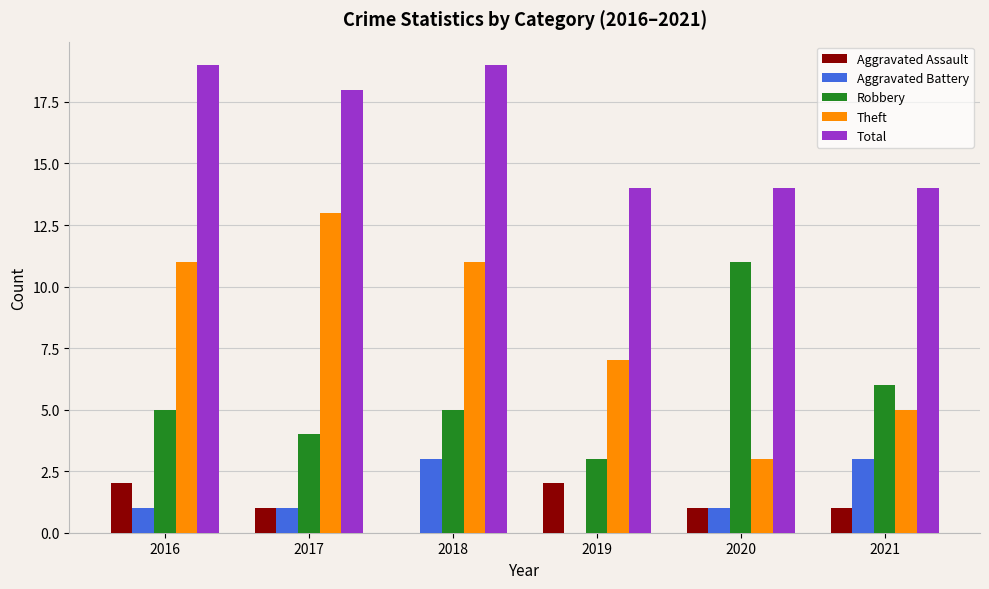

What is the total value across all series at 2021?

29